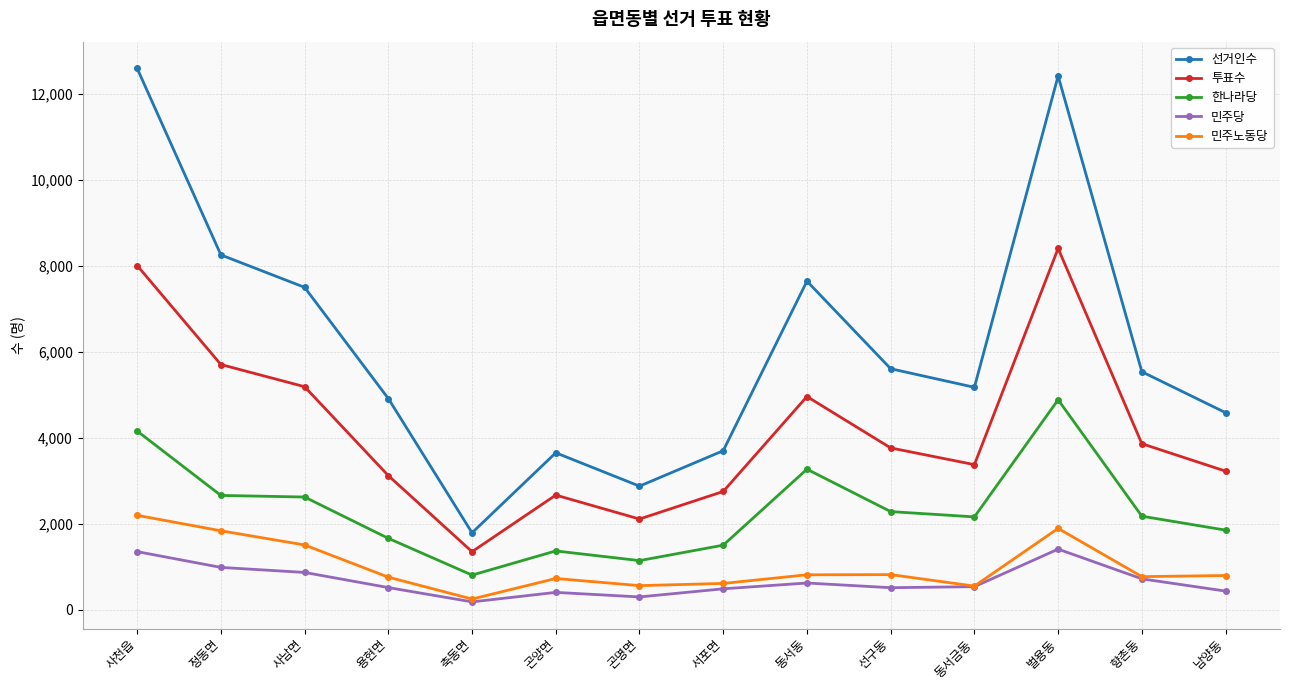

What is the greatest value displayed?

12598